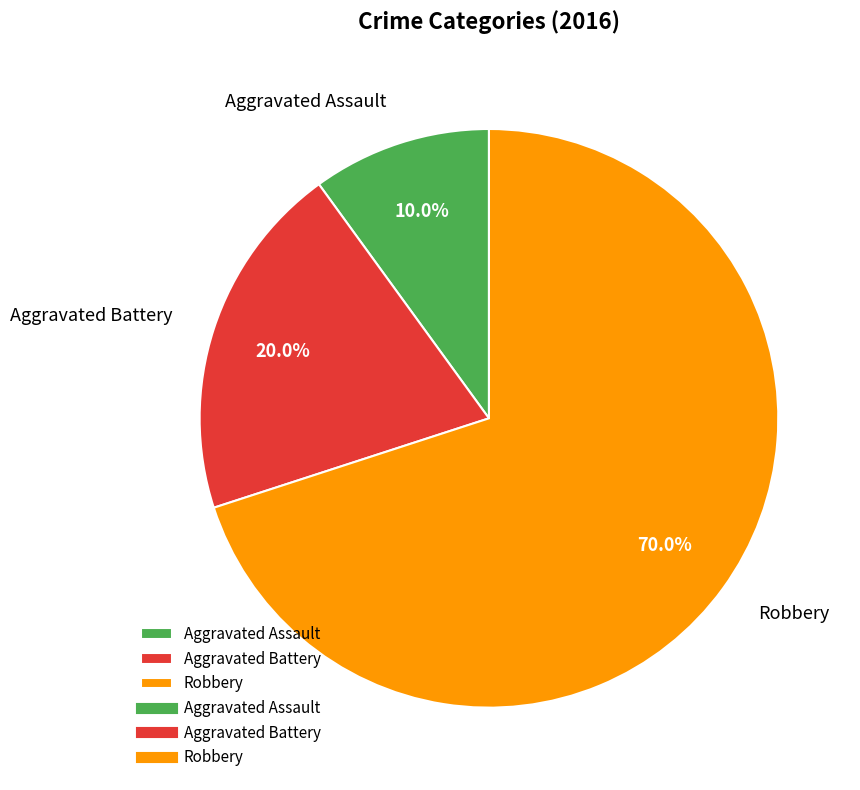

To the nearest percent, what percentage of the pie is Robbery?

70%